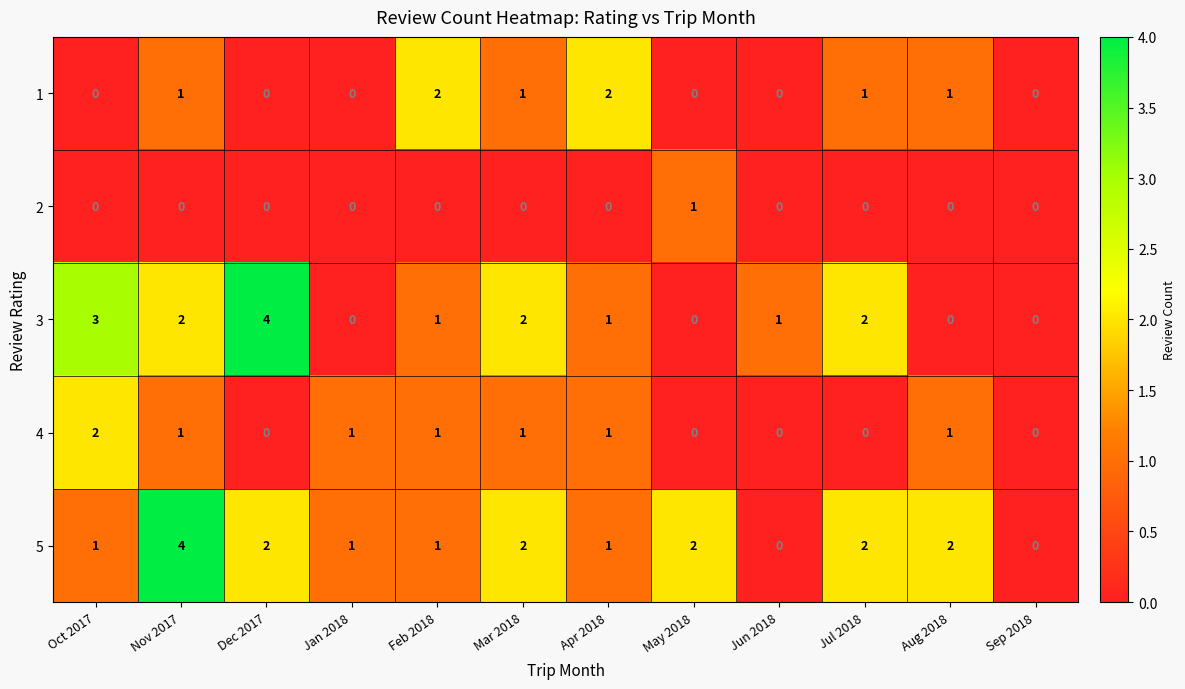

What is the greatest value displayed?

4